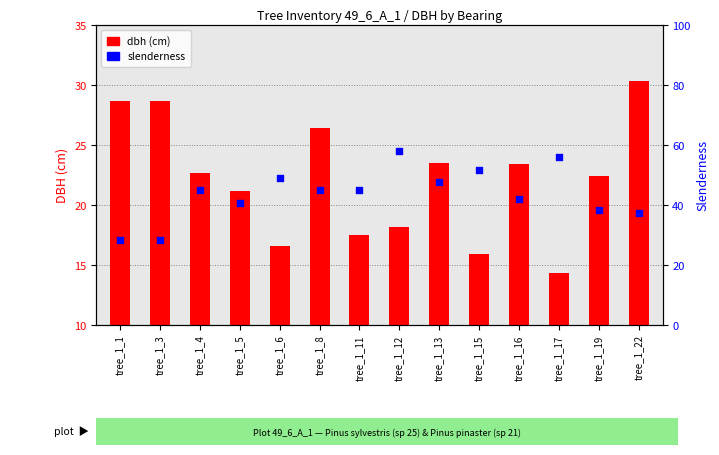

What are all the series names shown in the legend?

dbh, slenderness